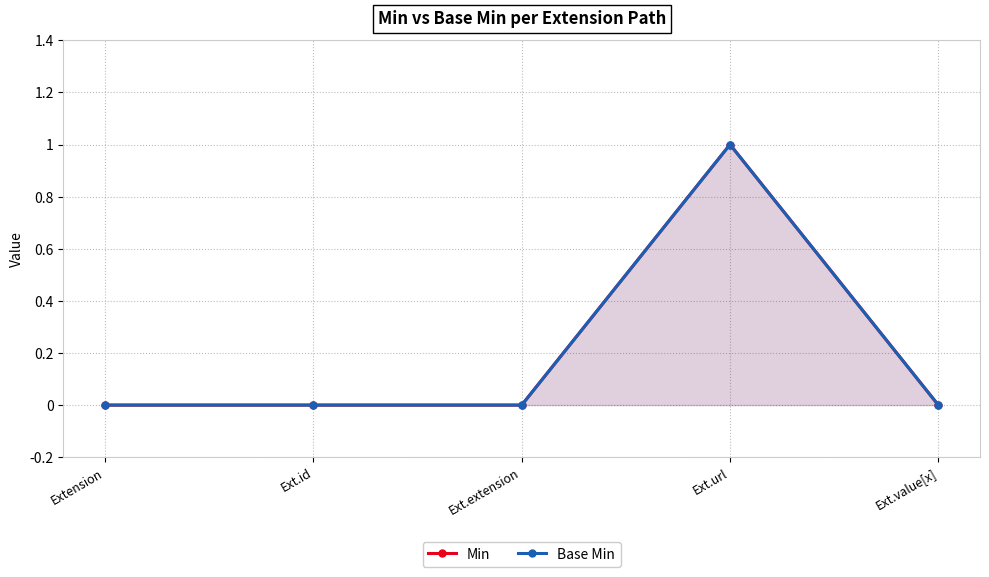

What is the sum of the Base Min values at Ext.value[x] and Ext.url?

1